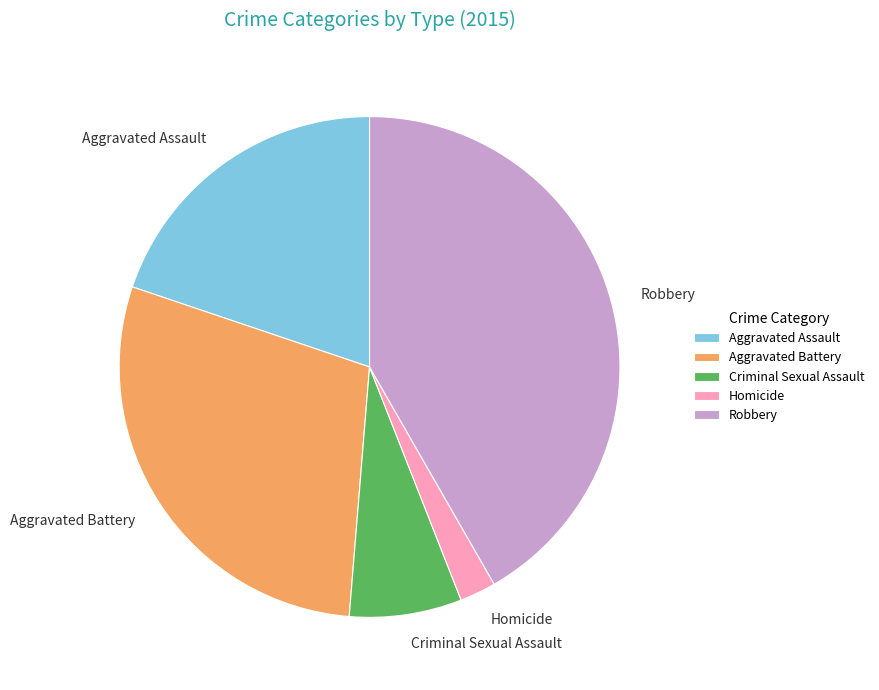

Which slice is the largest?

Robbery